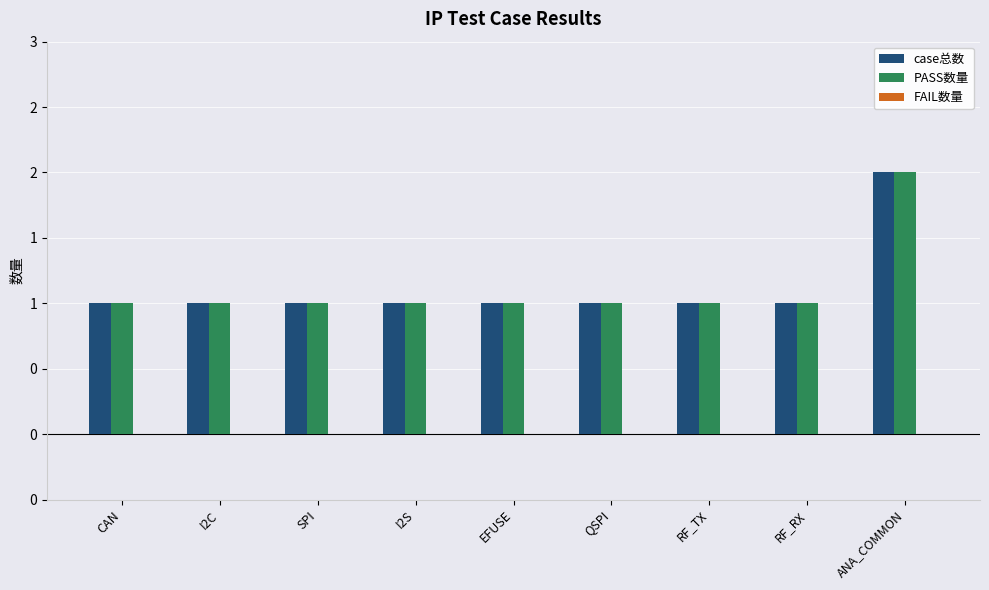

What is the label of the 1st bar from the left?

CAN